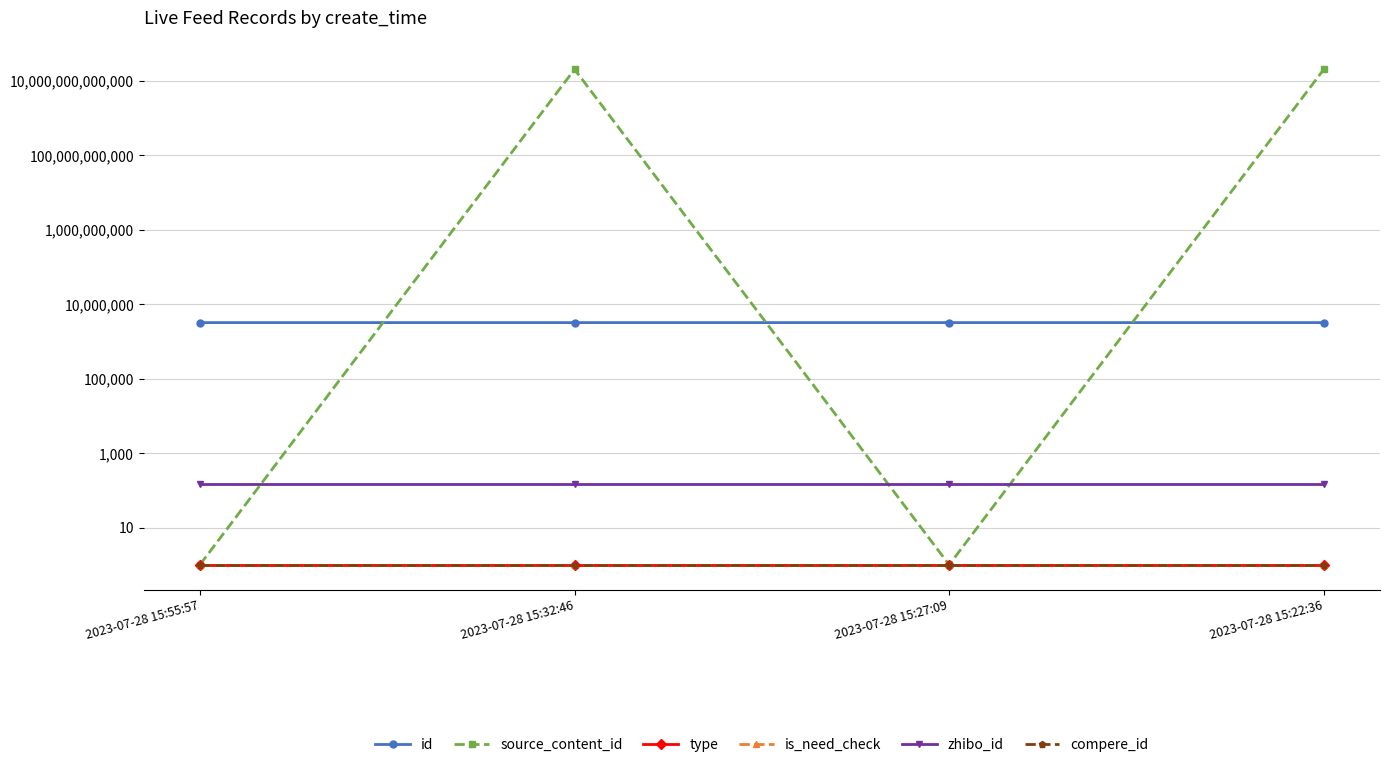

How many distinct data groups are displayed?

6